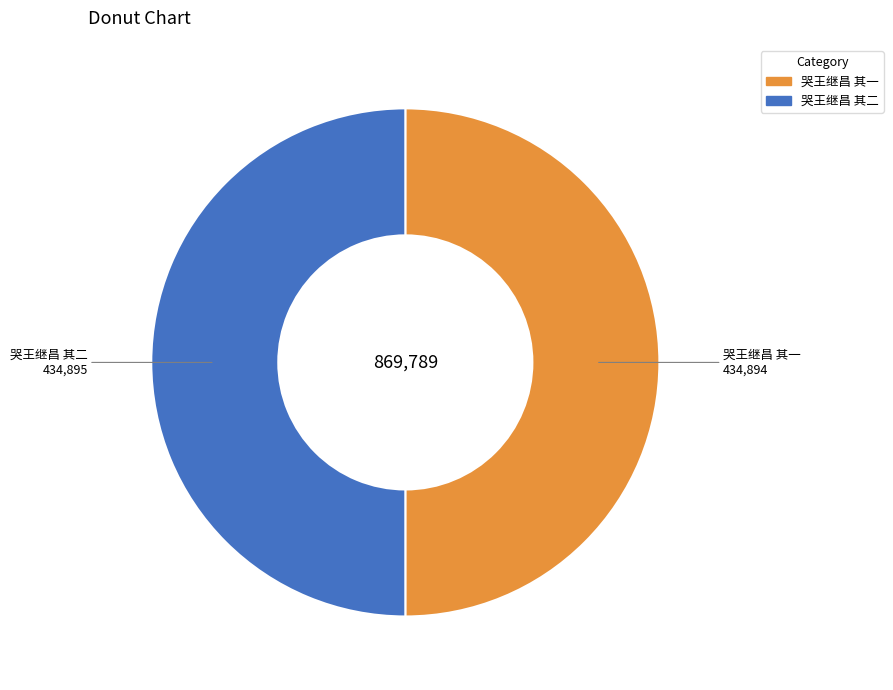

Is the sum of 哭王继昌 其一 and 哭王继昌 其二 greater than half?

Yes